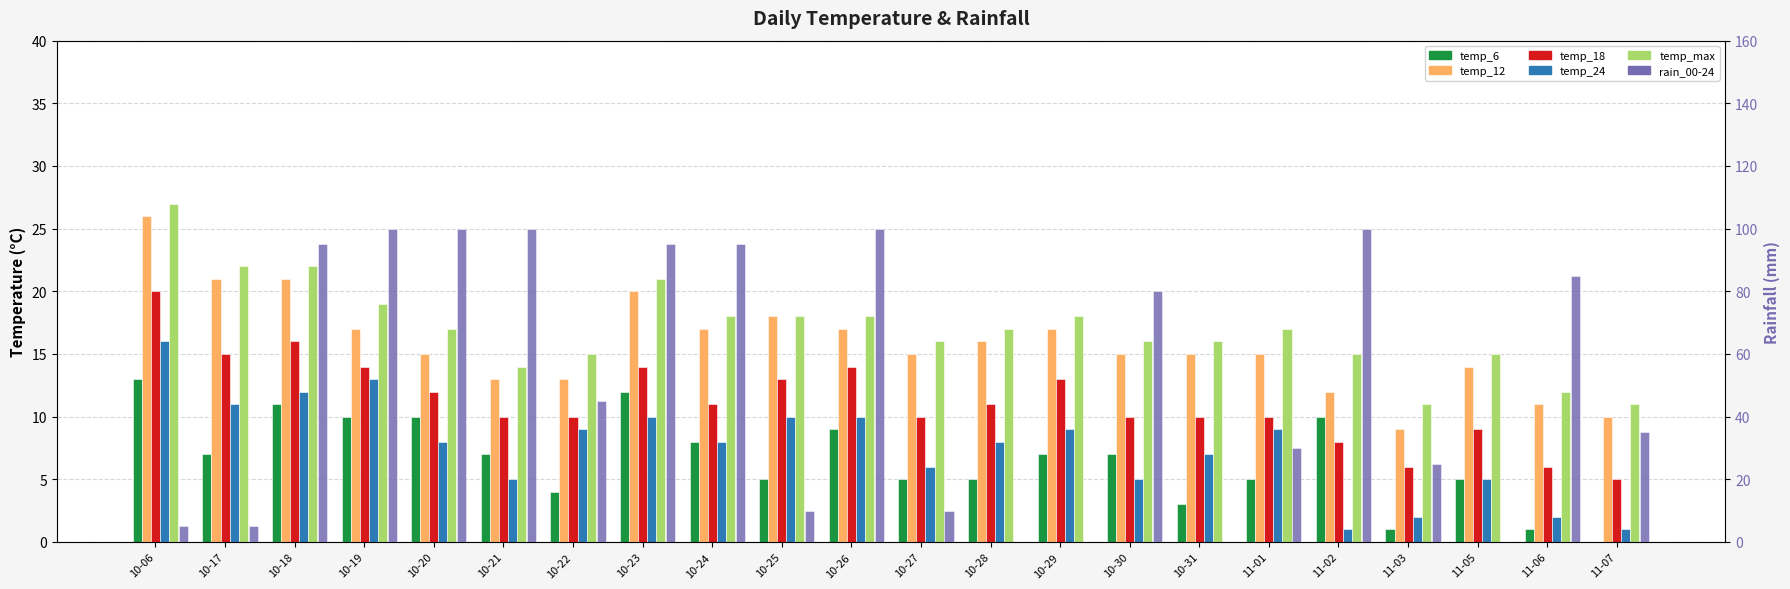

How many values in the temp_6 series are below 7?

10